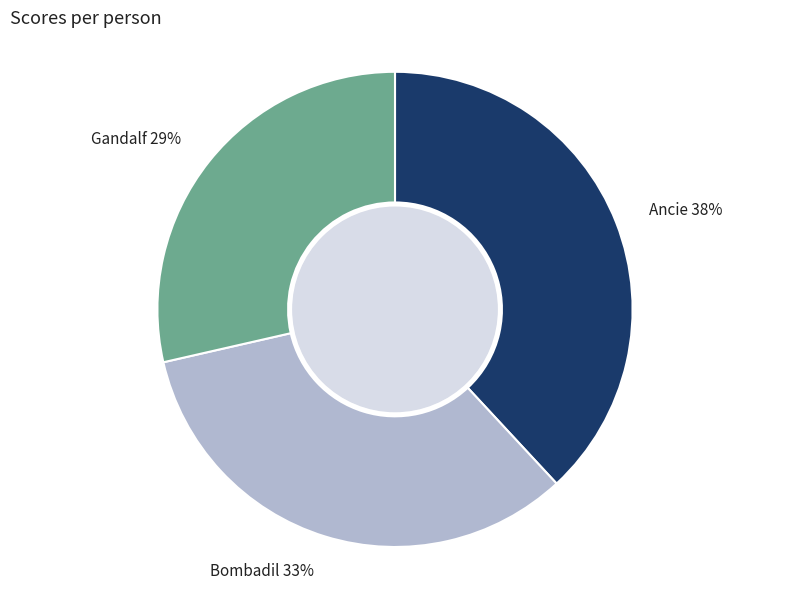

What is the largest slice in the pie chart?

Ancie